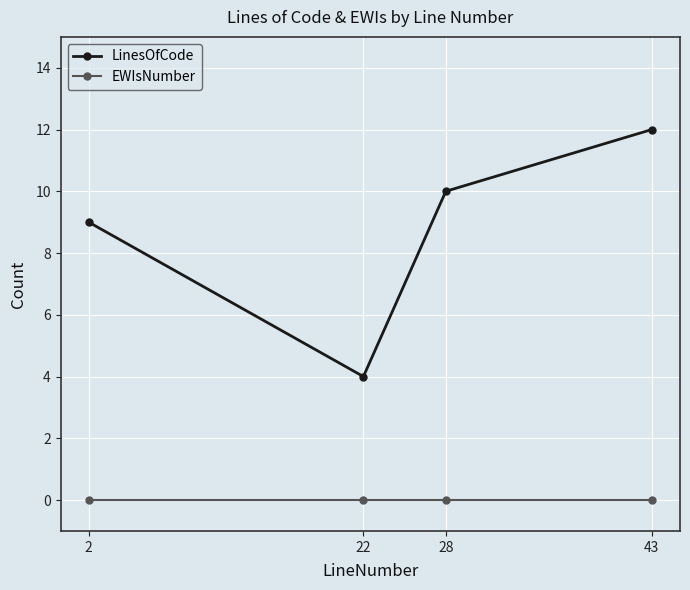

What are all the series names shown in the legend?

LinesOfCode, EWIsNumber